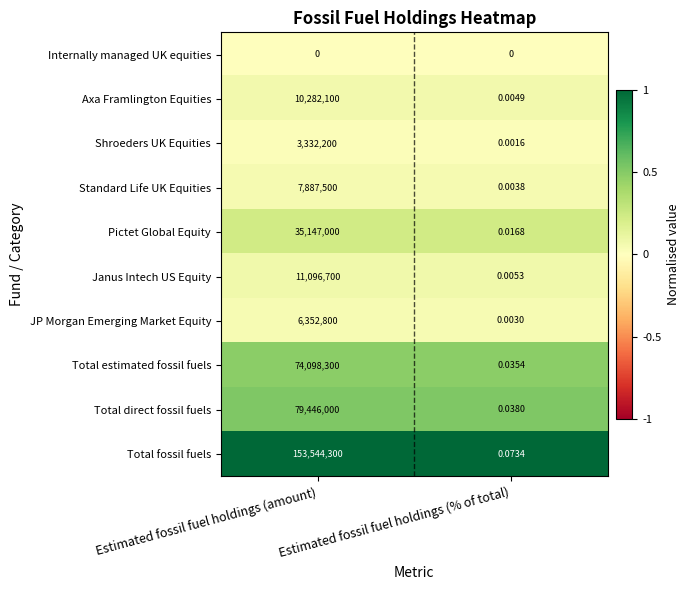

Where is Shroeders UK Equities nearest to the value 1666100?

Estimated fossil fuel holdings (% of total)